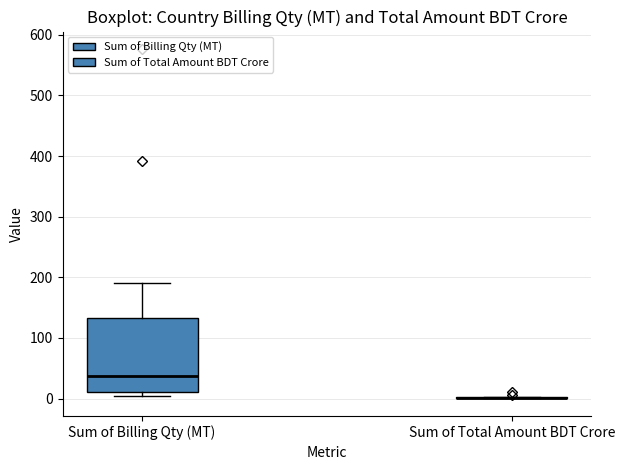

Which box is the tallest, from its lower edge to its upper edge?

Sum of Billing Qty (MT)